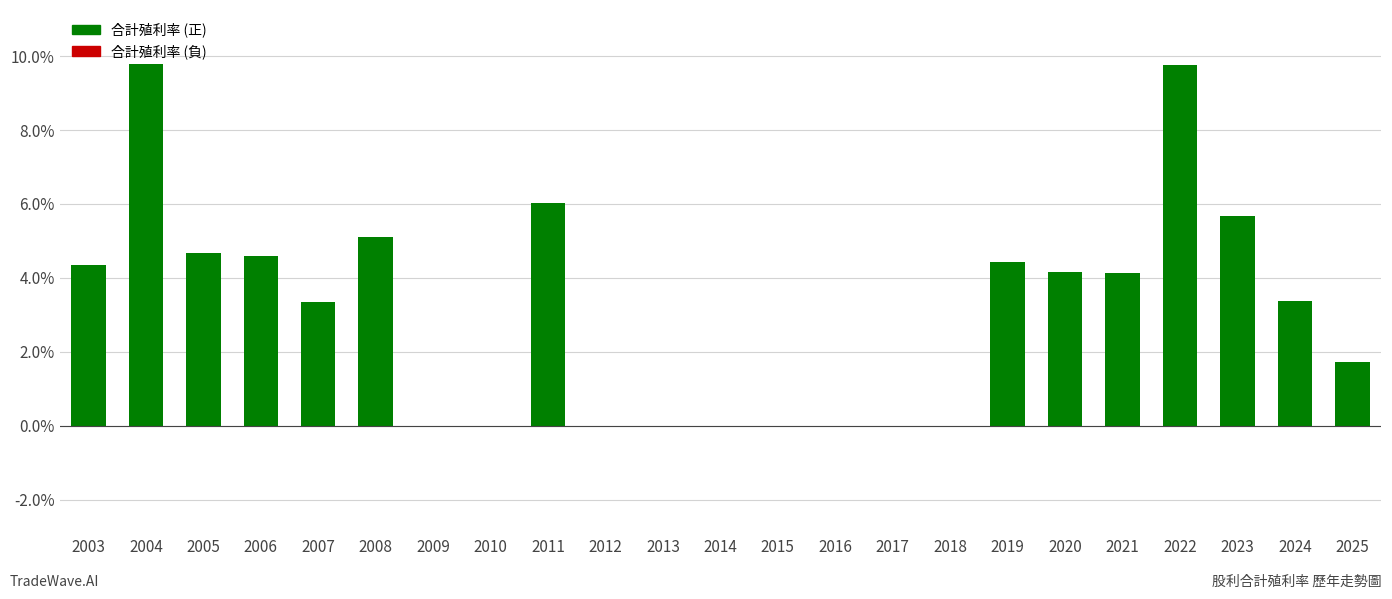

Is it true that the value at 2024 is 5.9?

False